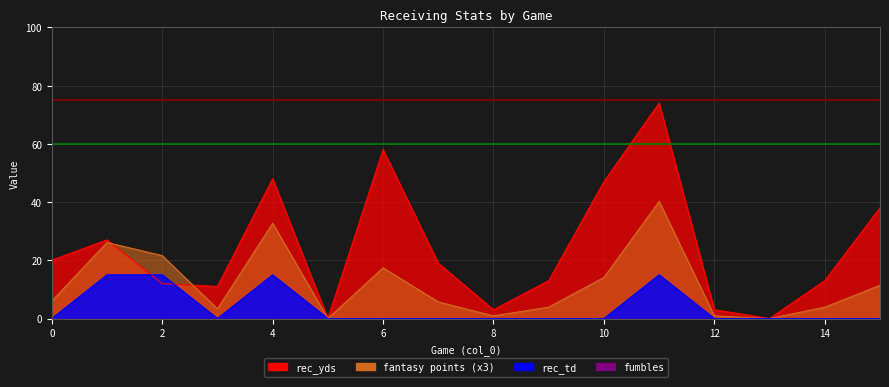

True or false: rec_td has more than 1 interior local peaks.

True